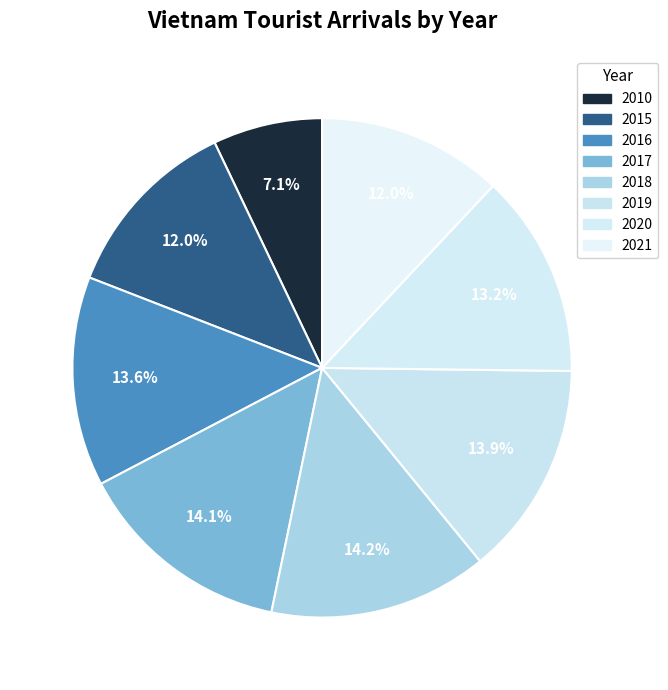

Combined, what portion of the pie is 2017 and 2010?

21.1%